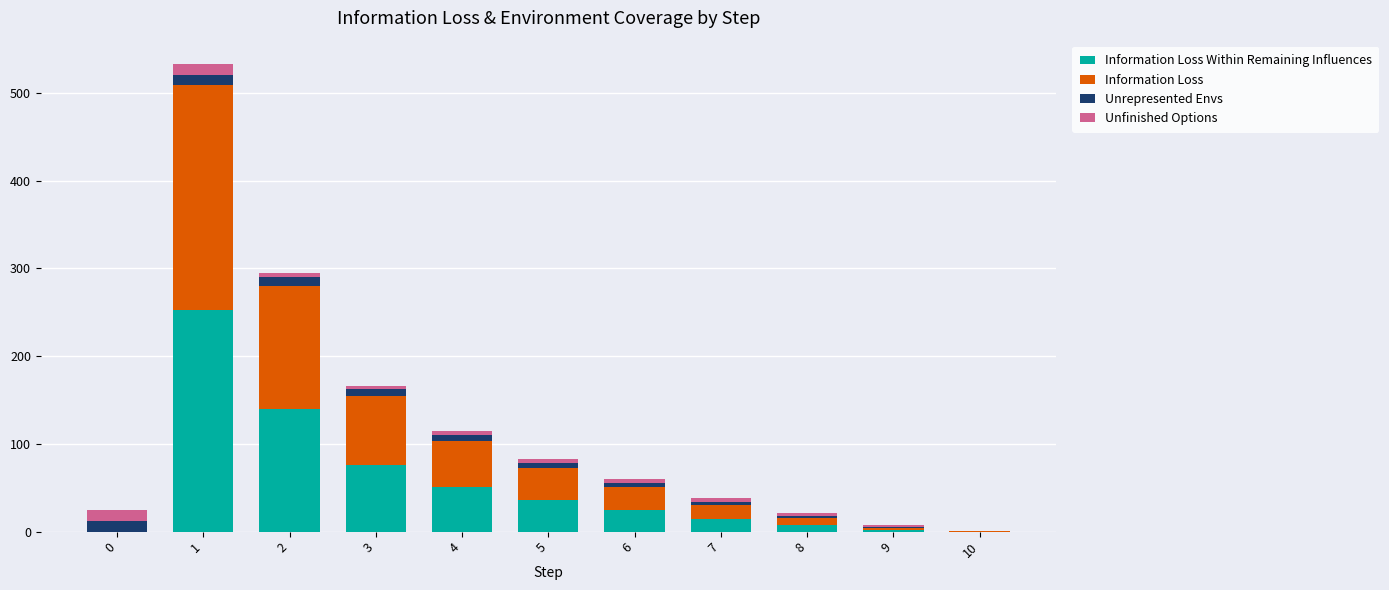

How many series are shown in this chart?

4